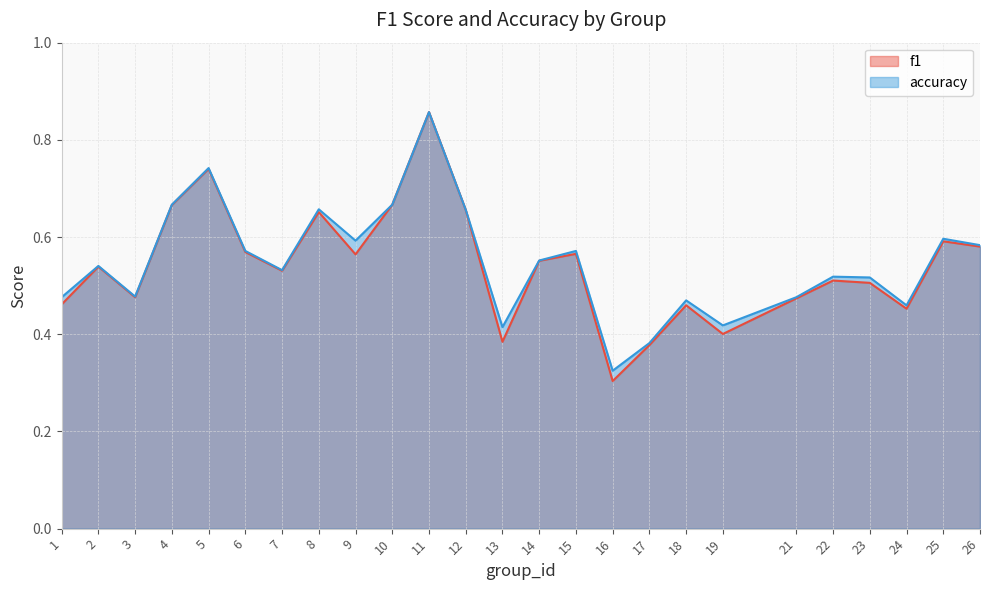

What is the value of the accuracy point at the 16th from the left?

0.3